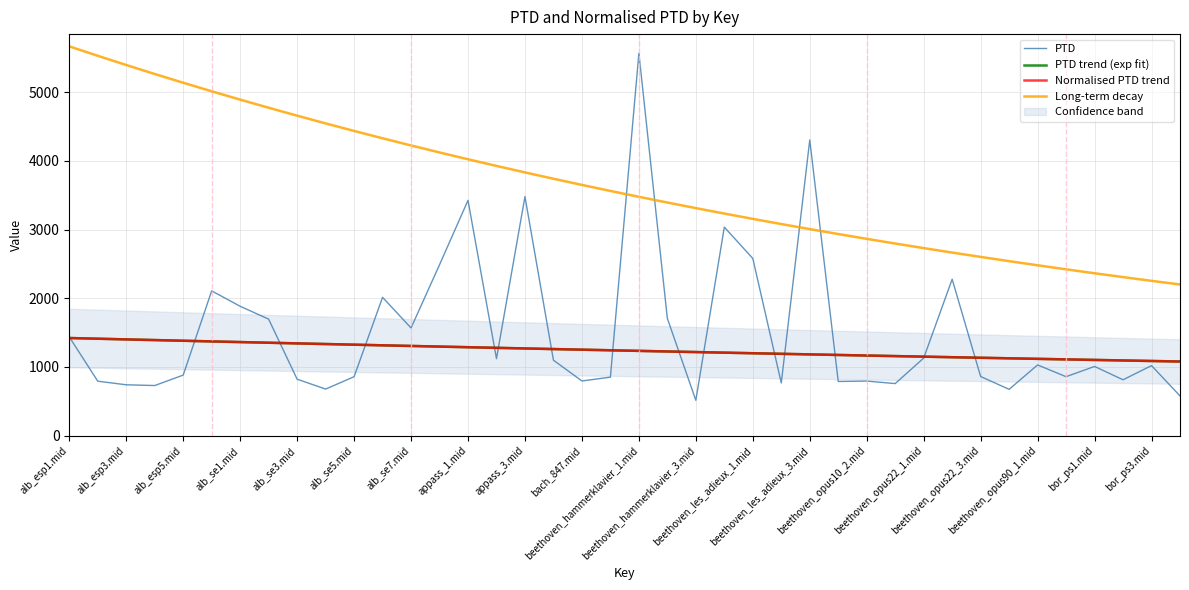

At which label does Long-term decay first exceed 3561?

alb_esp1.mid